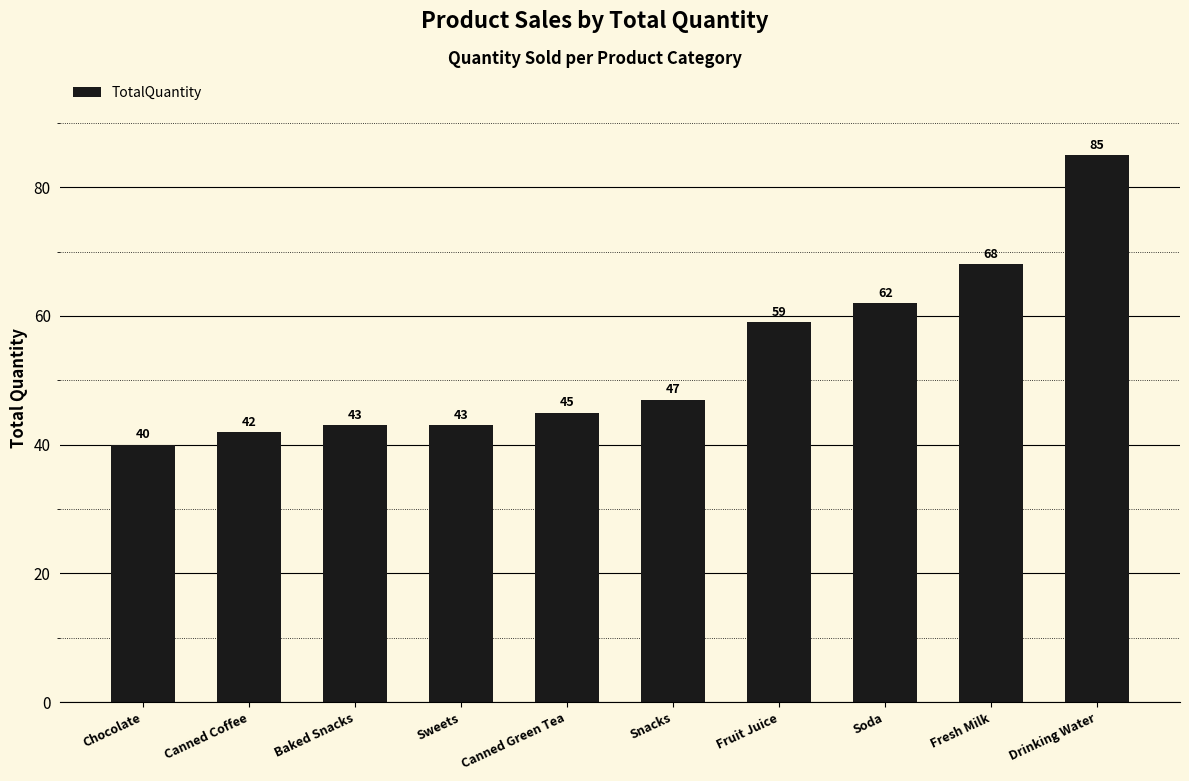

The chart shows a value of 130 at Drinking Water. True or false?

False